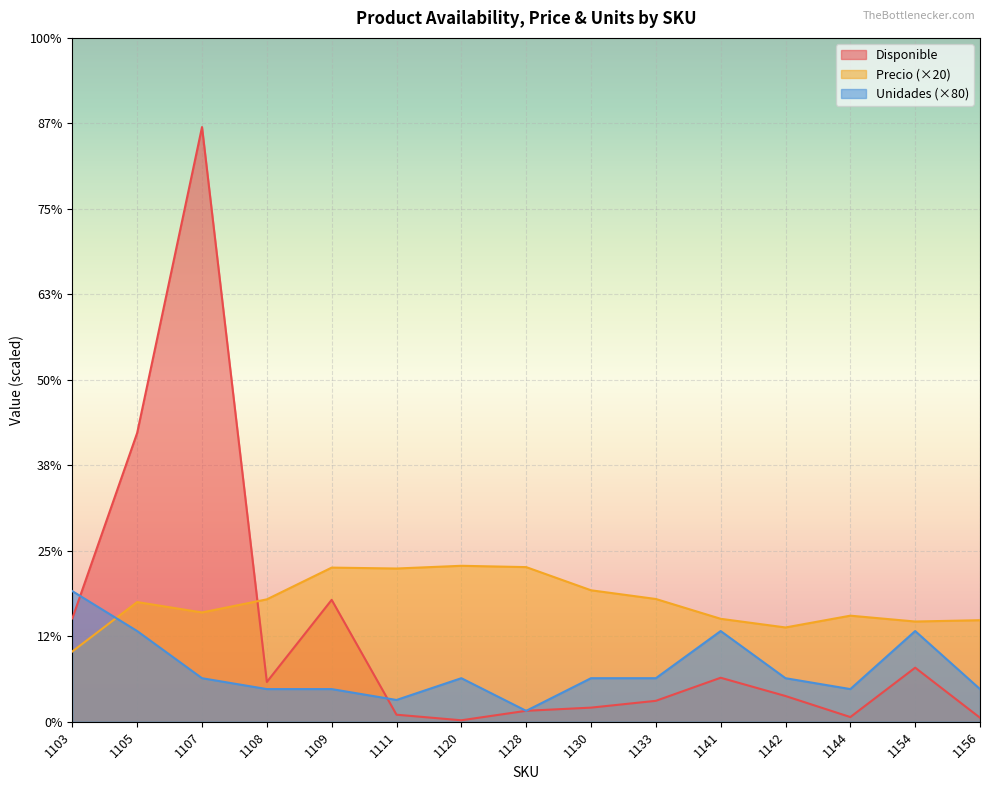

Reading left to right, transcribe all the data shown in this chart.

Disponible: 1103=2279	1105=6370	1107=13114	1108=877	1109=2688	1111=155	1120=32	1128=241	1130=311	1133=461	1141=970	1142=567	1144=103	1154=1192	1156=88
Precio: 1103=1550	1105=2639	1107=2410	1108=2699	1109=3399	1111=3379	1120=3439	1128=3410	1130=2899	1133=2707	1141=2270	1142=2079	1144=2339	1154=2210	1156=2239
Unidades: 1103=2880	1105=2000	1107=960	1108=720	1109=720	1111=480	1120=960	1128=240	1130=960	1133=960	1141=2000	1142=960	1144=720	1154=2000	1156=720